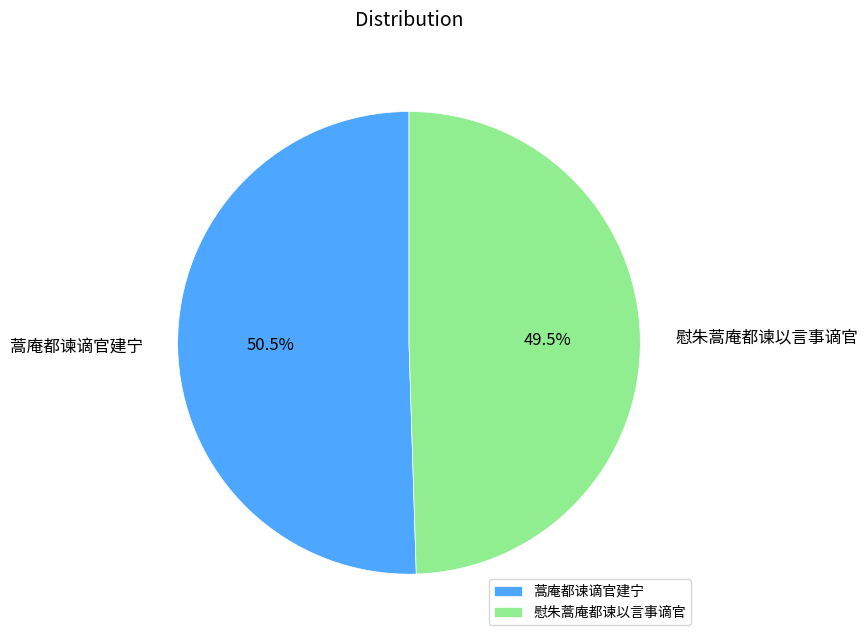

What percentage do 蒿庵都谏谪官建宁 and 慰朱蒿庵都谏以言事谪官 together represent?

100.0%